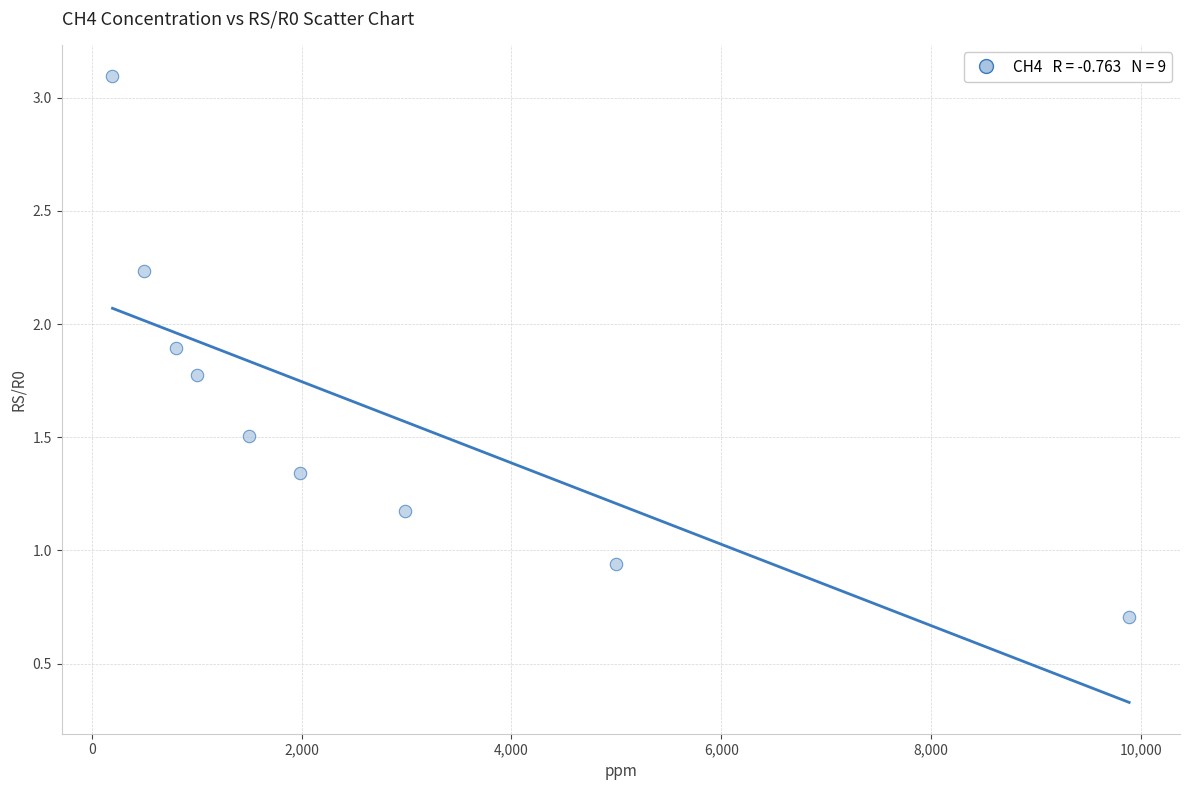

What is the range of X values (max minus min)?

9688.4